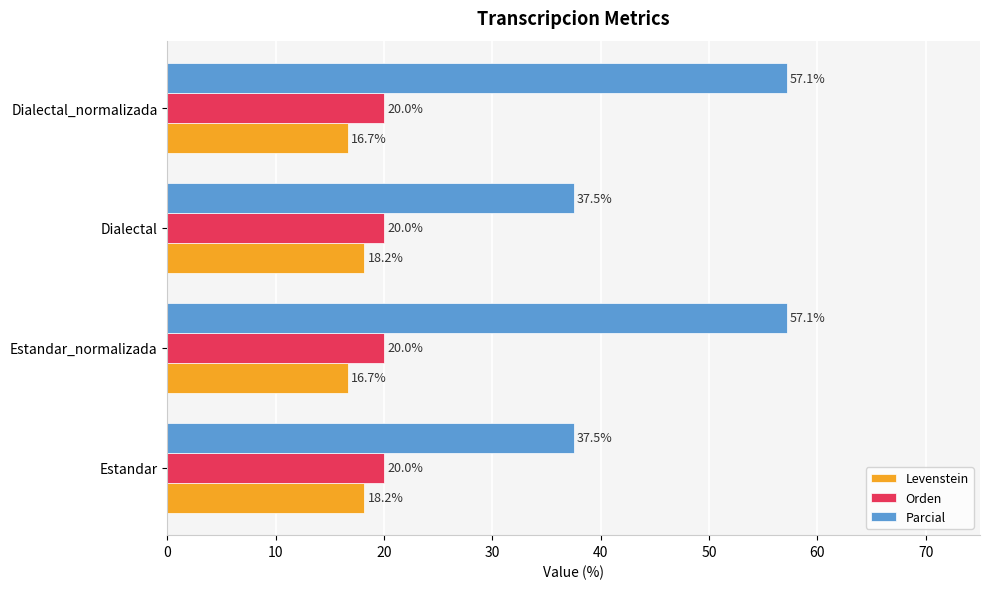

Which series changed the most between Dialectal and Dialectal_normalizada?

Parcial